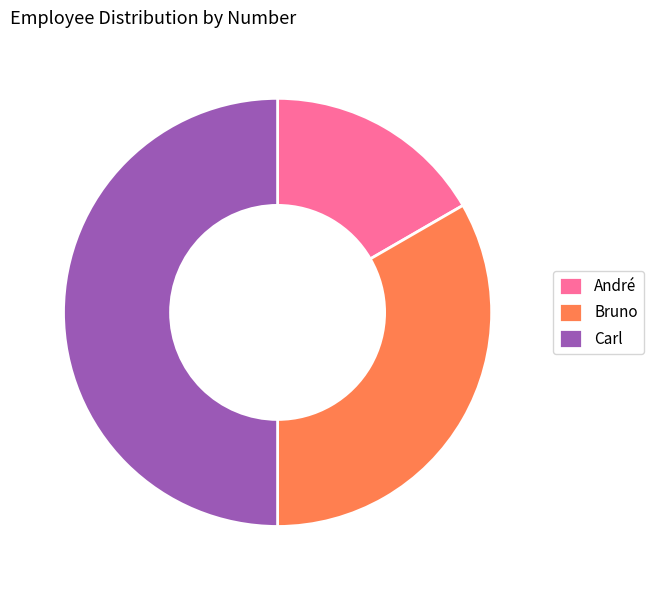

Rank the categories by value from lowest to highest.

André, Bruno, Carl